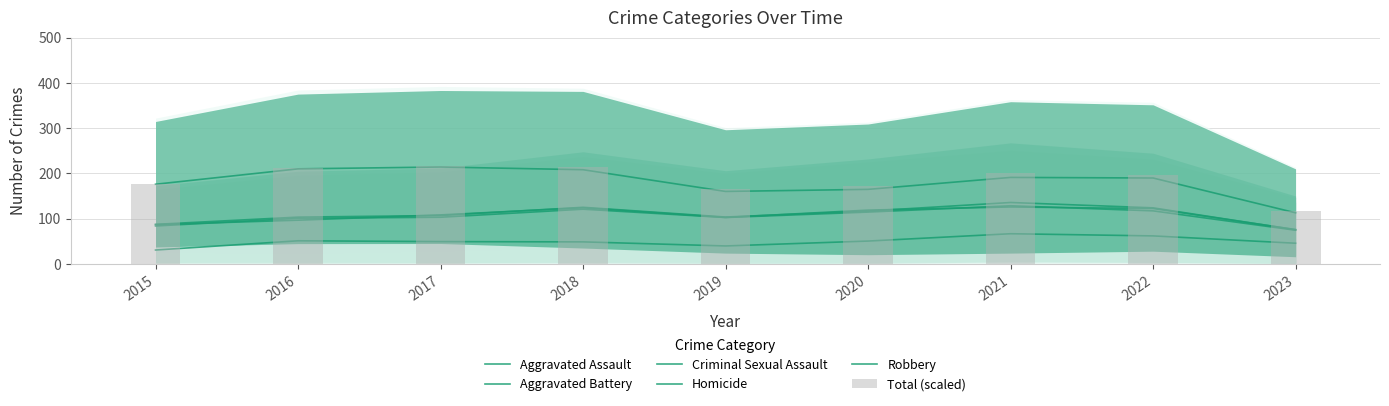

Are the bars horizontal?

No